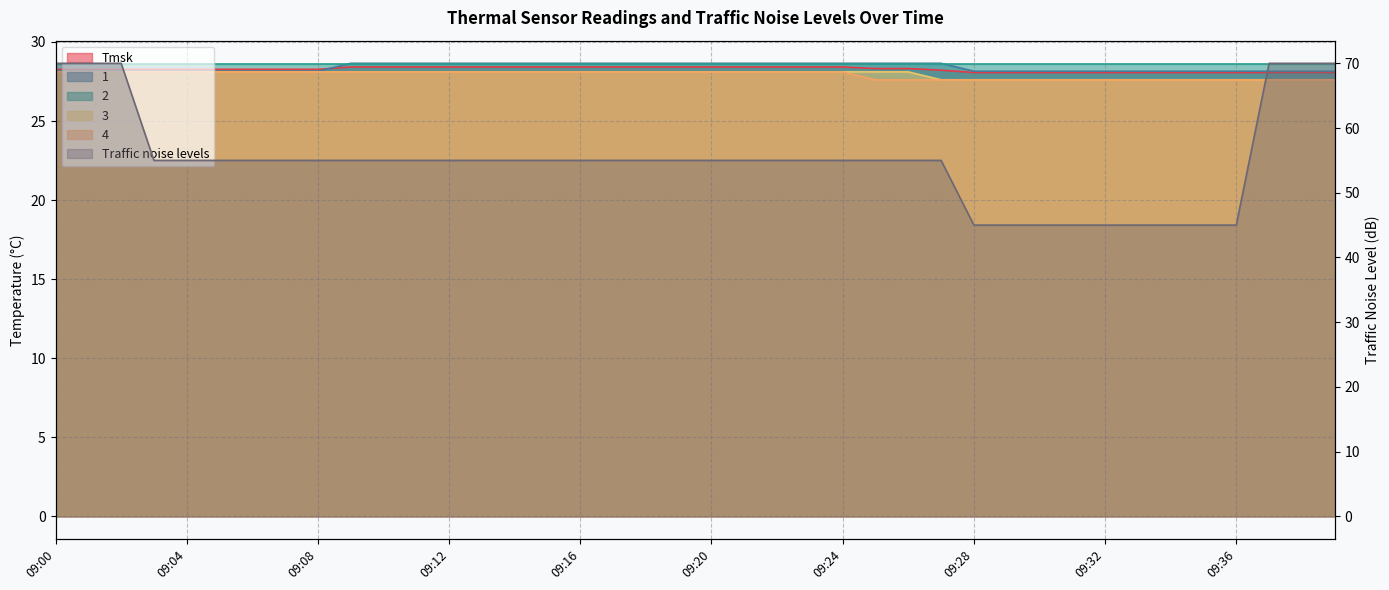

At which label is Traffic noise levels closest to 57?

09:03